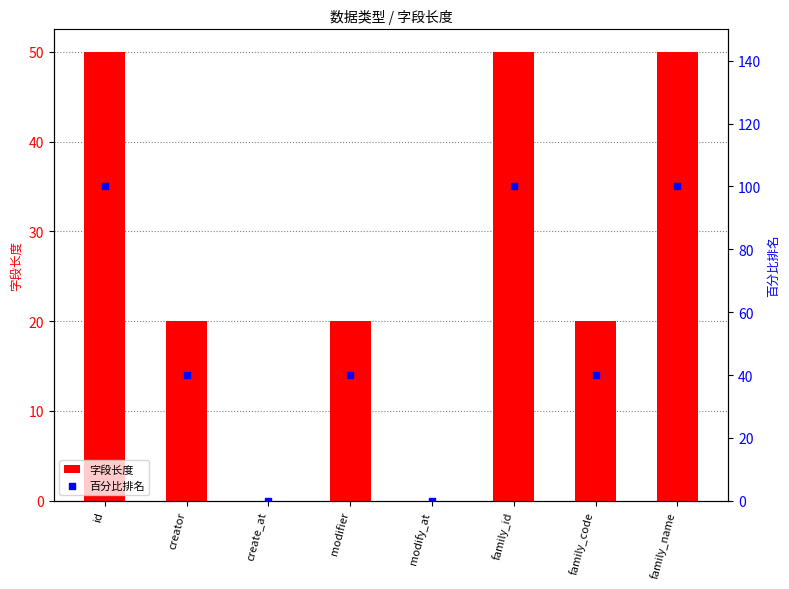

At which category is the sum across all series the highest?

id